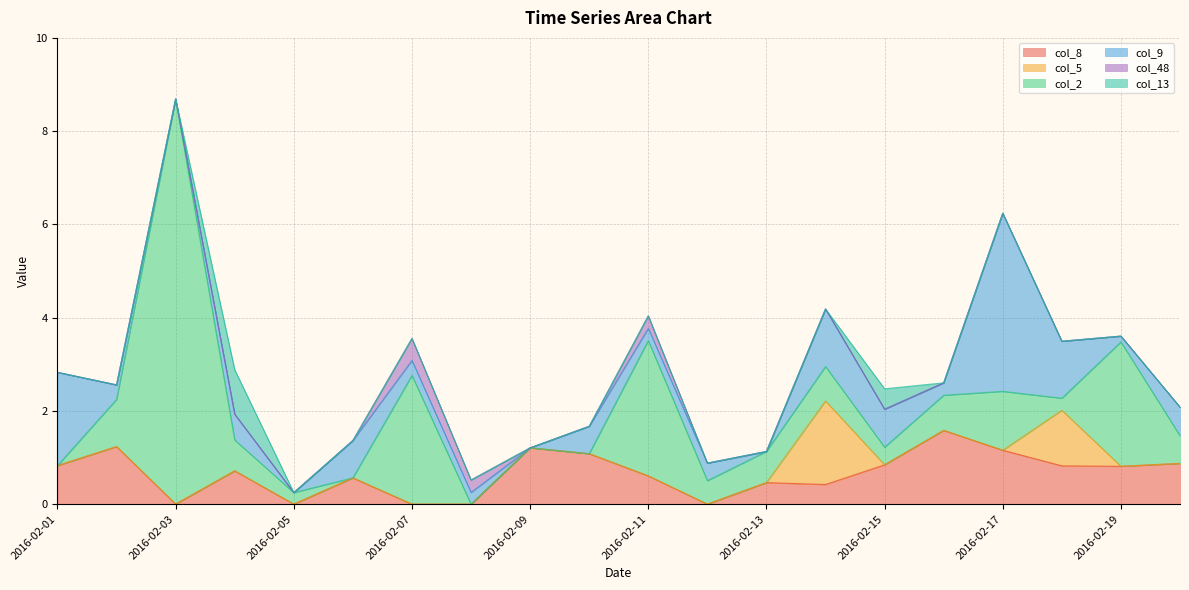

Does the chart have visible grid lines?

Yes